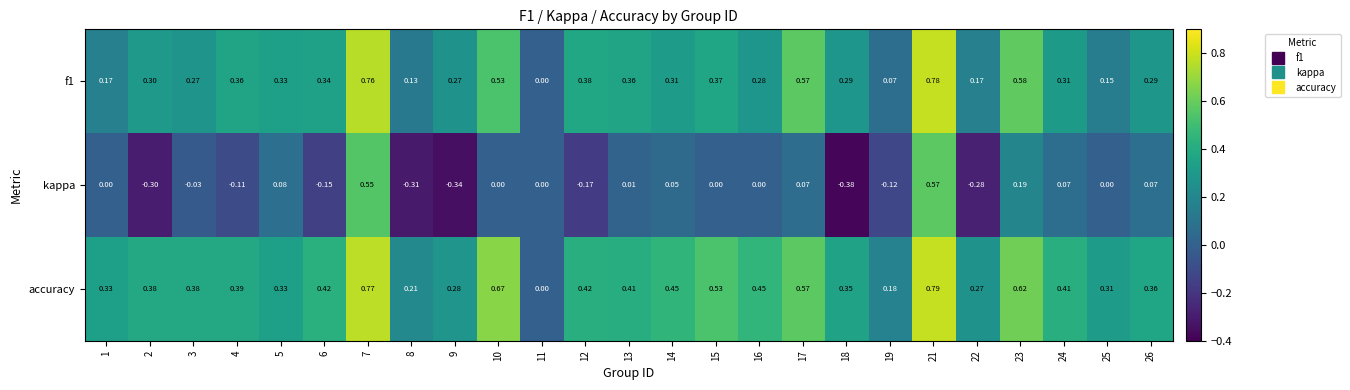

Which series changed the most between 21 and 26?

kappa